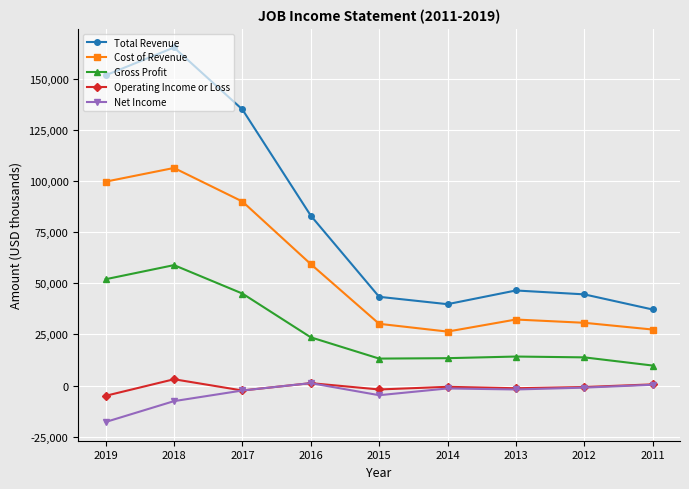

What is the minimum value shown in the chart?

-17800